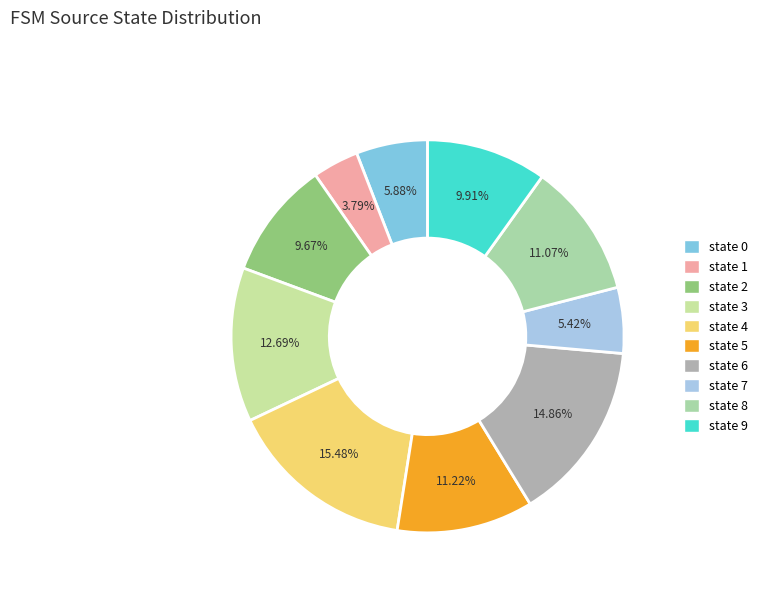

Between state 9 and state 8, which is larger?

state 8